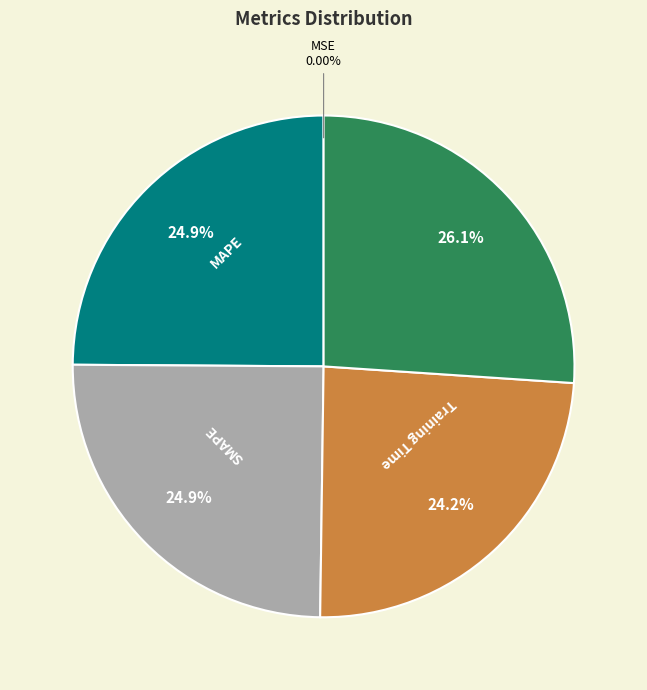

Does any single category account for the majority?

No